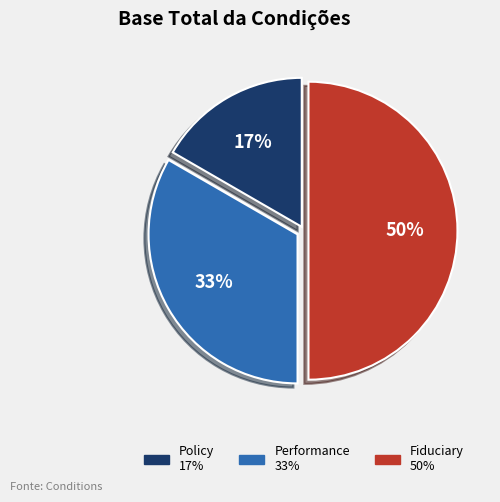

How many slices are in this pie chart?

3